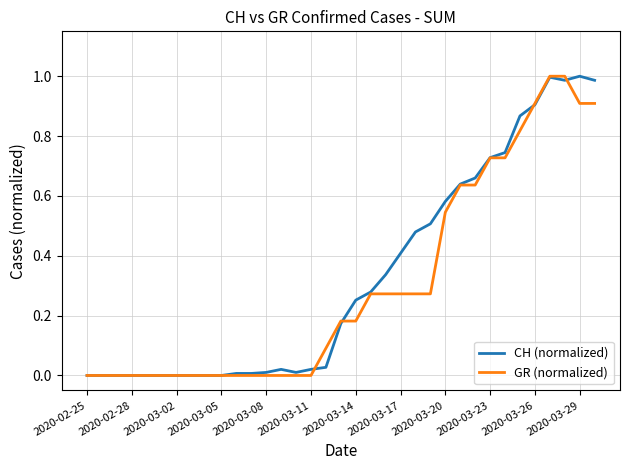

What are all the series names shown in the legend?

CH (normalized), GR (normalized)